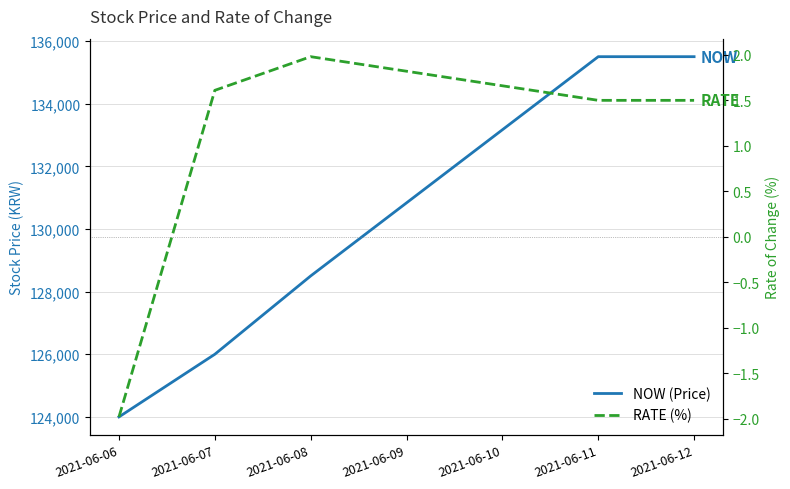

Count the number of data series in this chart.

2